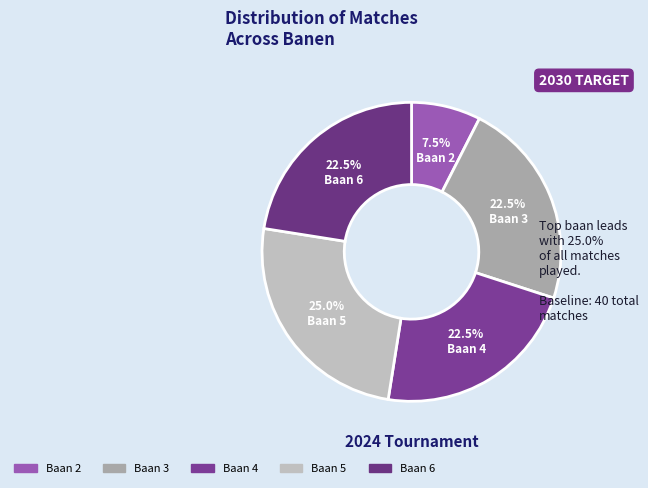

Count the number of slices in the pie.

5